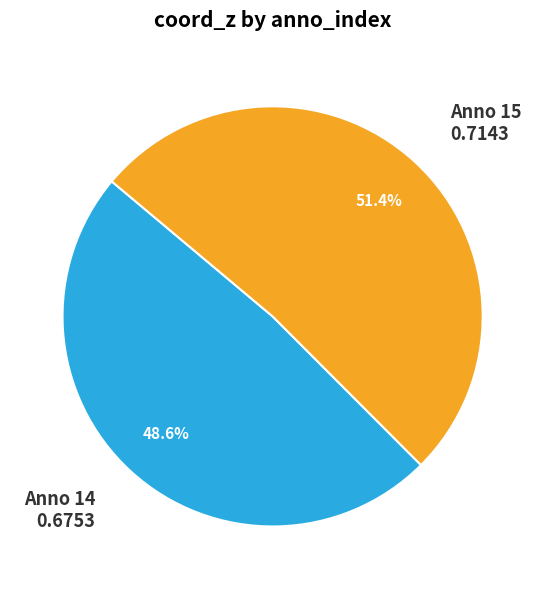

Is the sum of Anno 14 and Anno 15 greater than half?

Yes